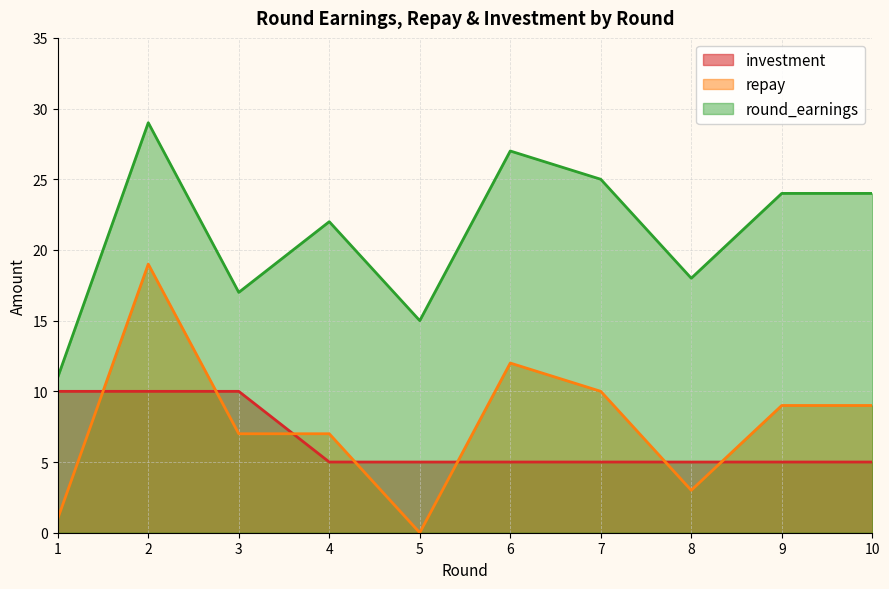

Where is the first local minimum for repay?

5